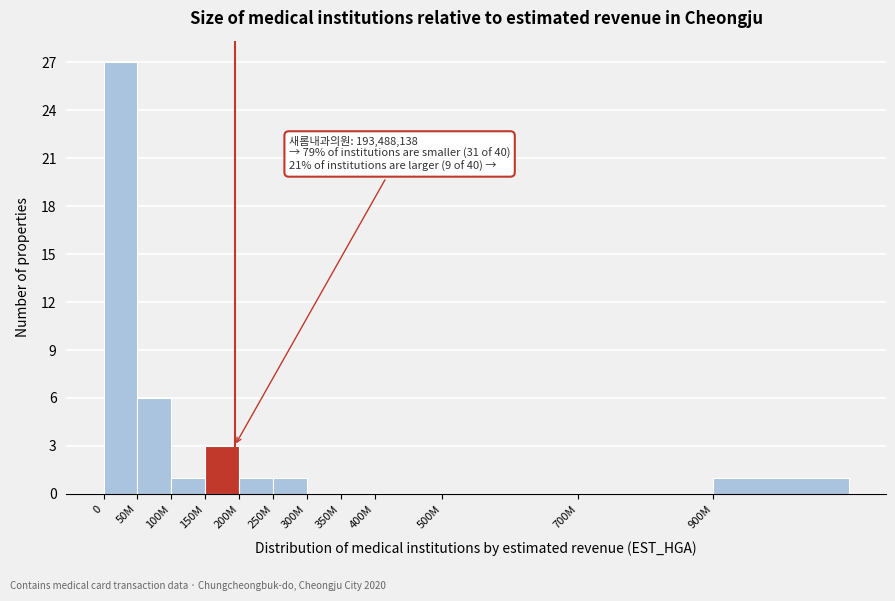

Reading left to right, list all the values displayed in this chart.

0=27	50M=6	100M=1	150M=3	200M=1	250M=1	300M=0	350M=0	400M=0	500M=0	700M=0	900M=1